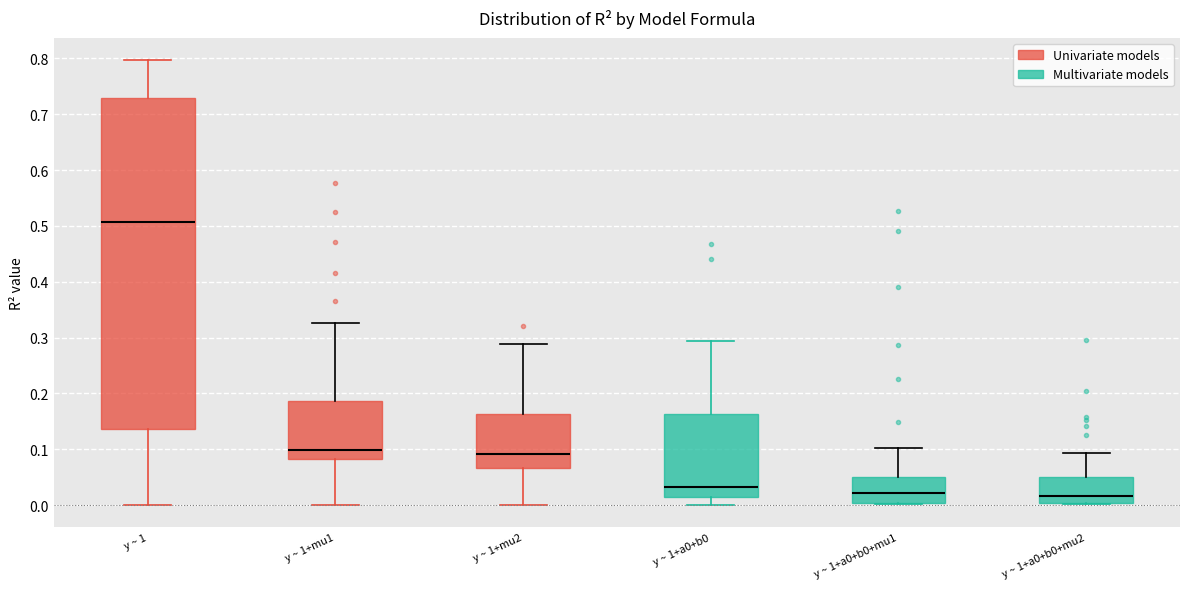

Which box is the tallest, from its lower edge to its upper edge?

y ~ 1